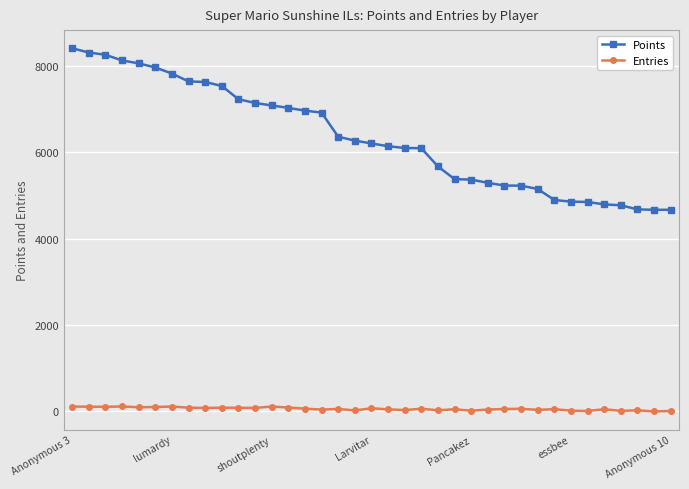

Which series has the widest spread of values?

Points